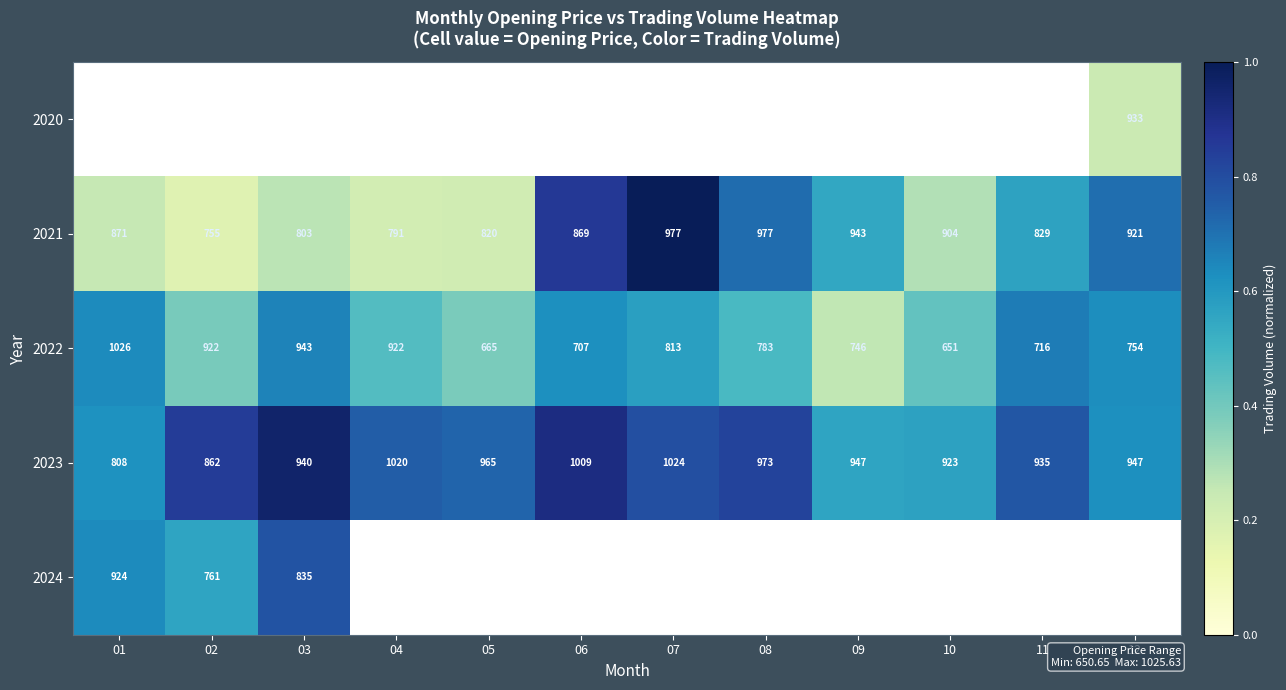

Rank the series at 08 from lowest to highest value.

2022, 2020, 2021, 2023, 2024